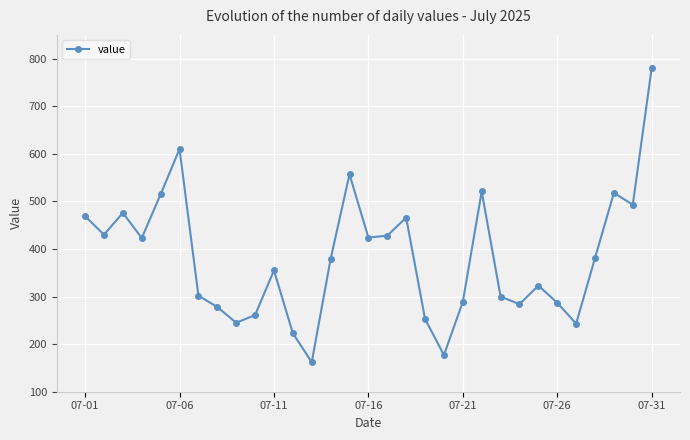

What is the maximum value shown in the chart?

780